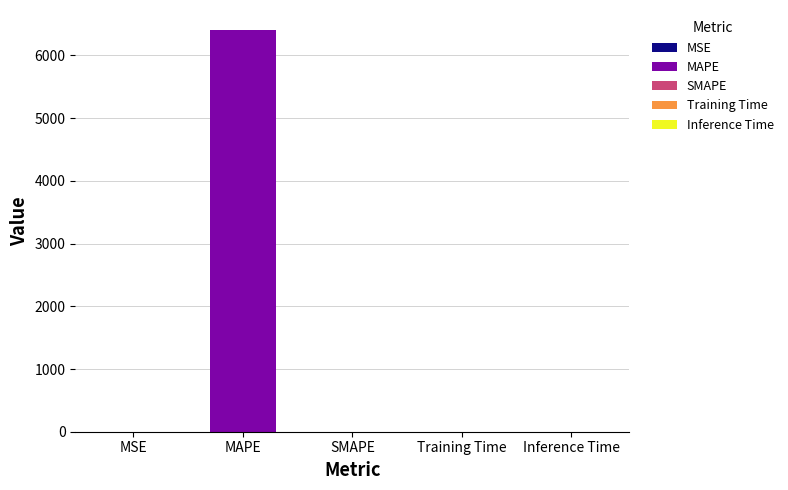

Where is the data nearest to the value 3202?

MSE